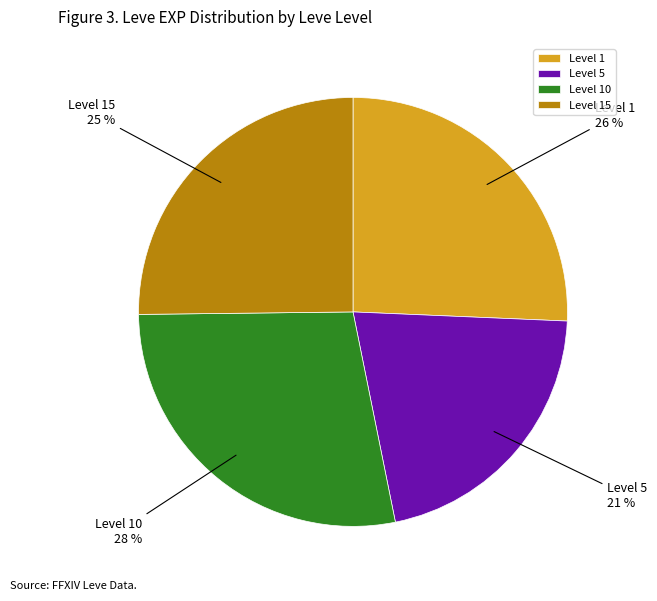

To the nearest percent, what portion does Level 15 represent?

25%